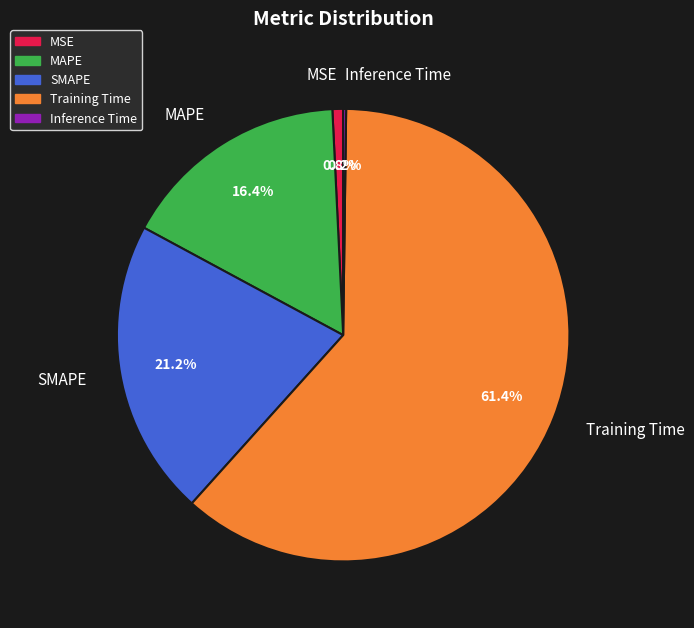

The MSE slice represents 11% of the pie. True or false?

False